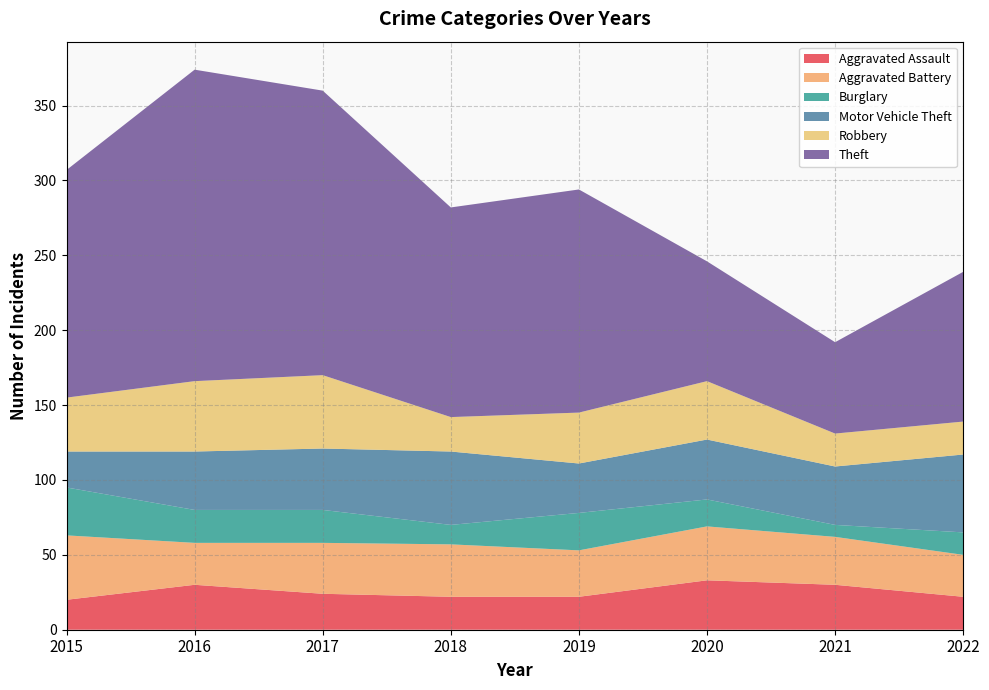

Reading right to left, list all the values displayed in this chart.

Aggravated Assault: 2022=22	2021=30	2020=33	2019=22	2018=22	2017=24	2016=30	2015=20
Aggravated Battery: 2022=28	2021=32	2020=36	2019=31	2018=35	2017=34	2016=28	2015=43
Burglary: 2022=15	2021=8	2020=18	2019=25	2018=13	2017=22	2016=22	2015=32
Motor Vehicle Theft: 2022=52	2021=39	2020=40	2019=33	2018=49	2017=41	2016=39	2015=24
Robbery: 2022=22	2021=22	2020=39	2019=34	2018=23	2017=49	2016=47	2015=36
Theft: 2022=100	2021=61	2020=80	2019=149	2018=140	2017=190	2016=208	2015=152